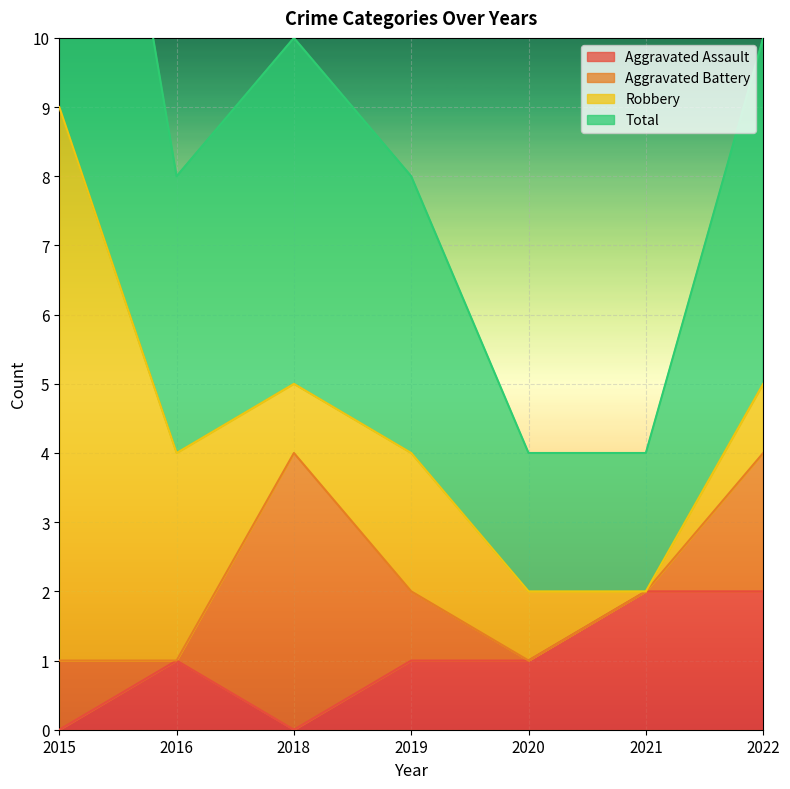

True or false: Aggravated Assault has more than 2 points higher than both neighbors.

False